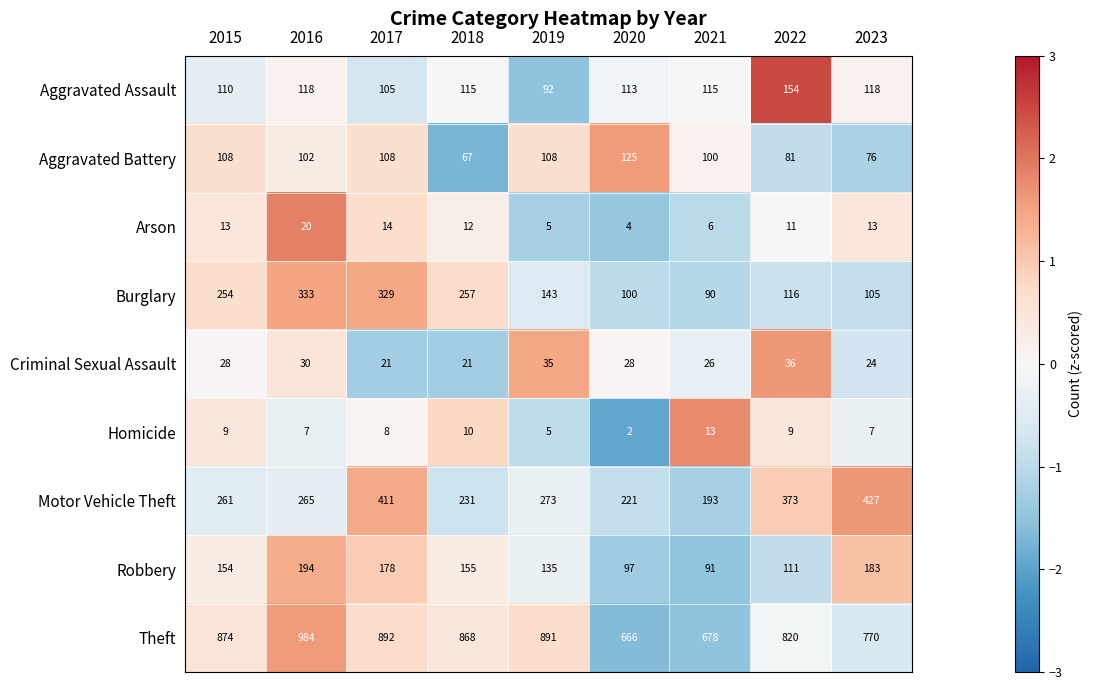

Which series changed the most between 2018 and 2023?

Motor Vehicle Theft